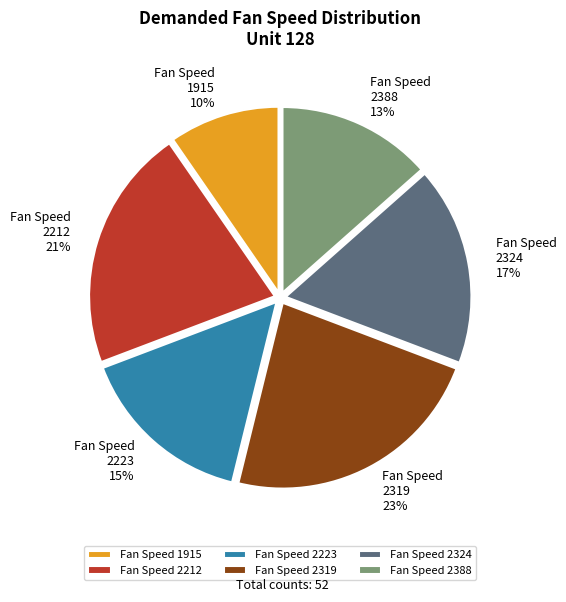

How many slices are in this pie chart?

6